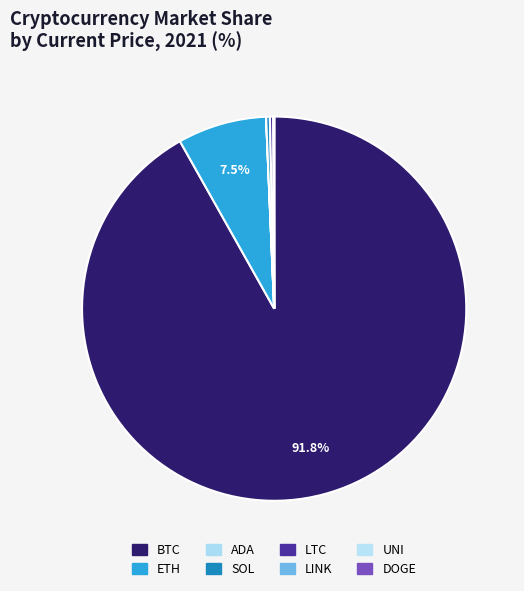

Is UNI the majority of the pie?

No